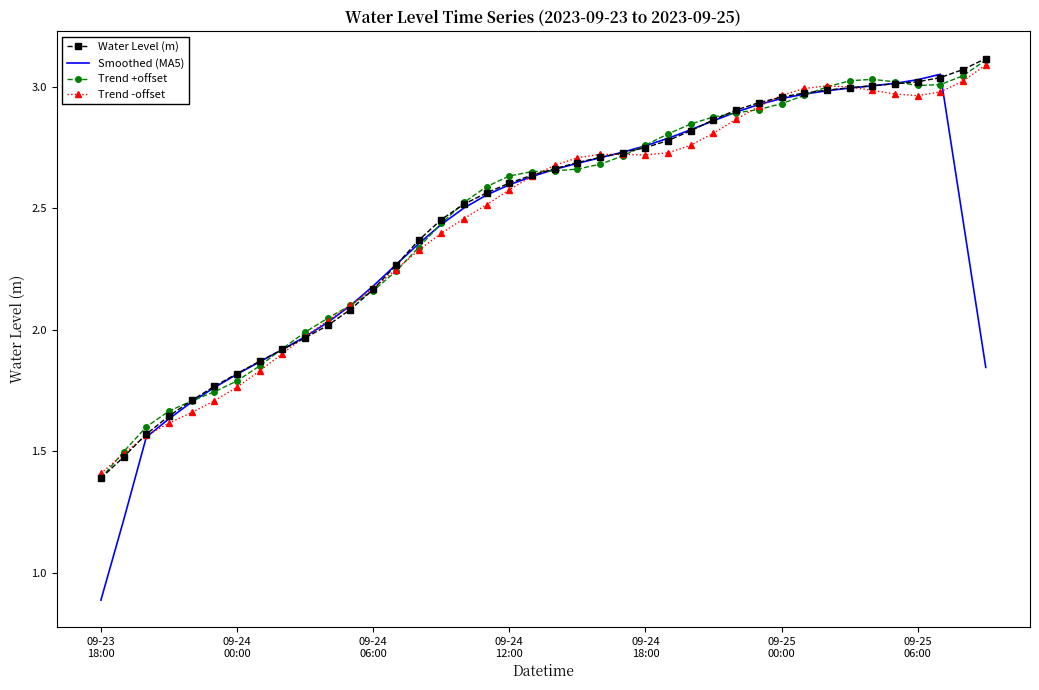

What is the minimum value shown in the chart?

0.9